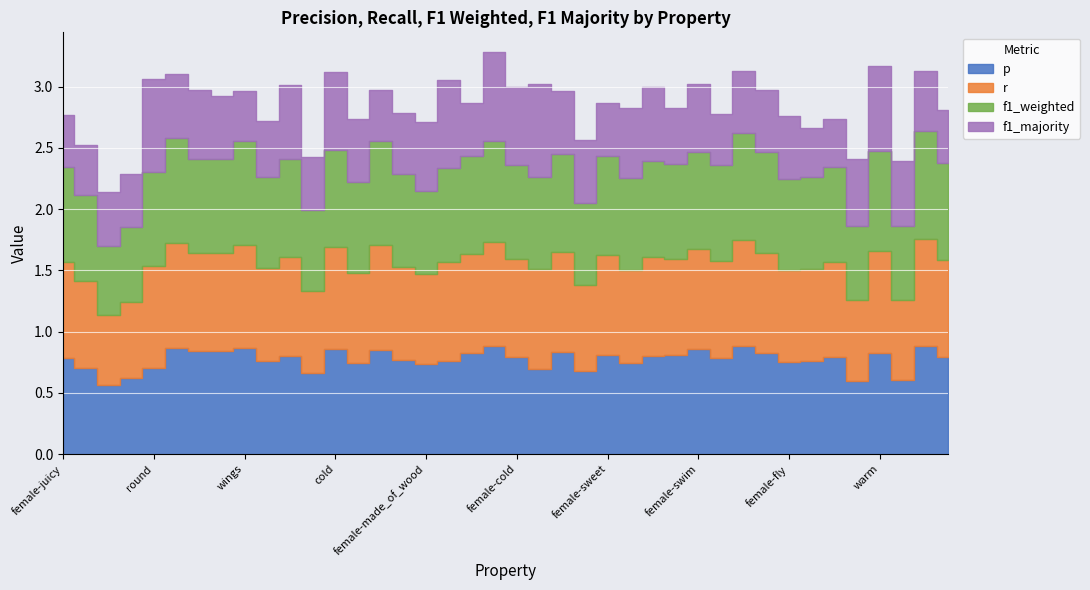

Reading left to right, transcribe all the data shown in this chart.

p: 0.8	0.7	0.6	0.6	0.7	0.9	0.8	0.8	0.9	0.8	0.8	0.7	0.9	0.7	0.9	0.8	0.7	0.8	0.8	0.9	0.8	0.7	0.8	0.7	0.8	0.7	0.8	0.8	0.9	0.8	0.9	0.8	0.8	0.8	0.8	0.6	0.8	0.6	0.9	0.8
r: 0.8	0.7	0.6	0.6	0.8	0.9	0.8	0.8	0.8	0.8	0.8	0.7	0.8	0.7	0.9	0.8	0.7	0.8	0.8	0.9	0.8	0.8	0.8	0.7	0.8	0.8	0.8	0.8	0.8	0.8	0.9	0.8	0.8	0.8	0.8	0.7	0.8	0.7	0.9	0.8
f1_weighted: 0.8	0.7	0.6	0.6	0.8	0.9	0.8	0.8	0.8	0.7	0.8	0.7	0.8	0.7	0.9	0.8	0.7	0.8	0.8	0.8	0.8	0.8	0.8	0.7	0.8	0.7	0.8	0.8	0.8	0.8	0.9	0.8	0.7	0.8	0.8	0.6	0.8	0.6	0.9	0.8
f1_majority: 0.4	0.4	0.4	0.4	0.8	0.5	0.6	0.5	0.4	0.5	0.6	0.4	0.6	0.5	0.4	0.5	0.6	0.7	0.4	0.7	0.6	0.8	0.5	0.5	0.4	0.6	0.6	0.5	0.6	0.4	0.5	0.5	0.5	0.4	0.4	0.6	0.7	0.5	0.5	0.4